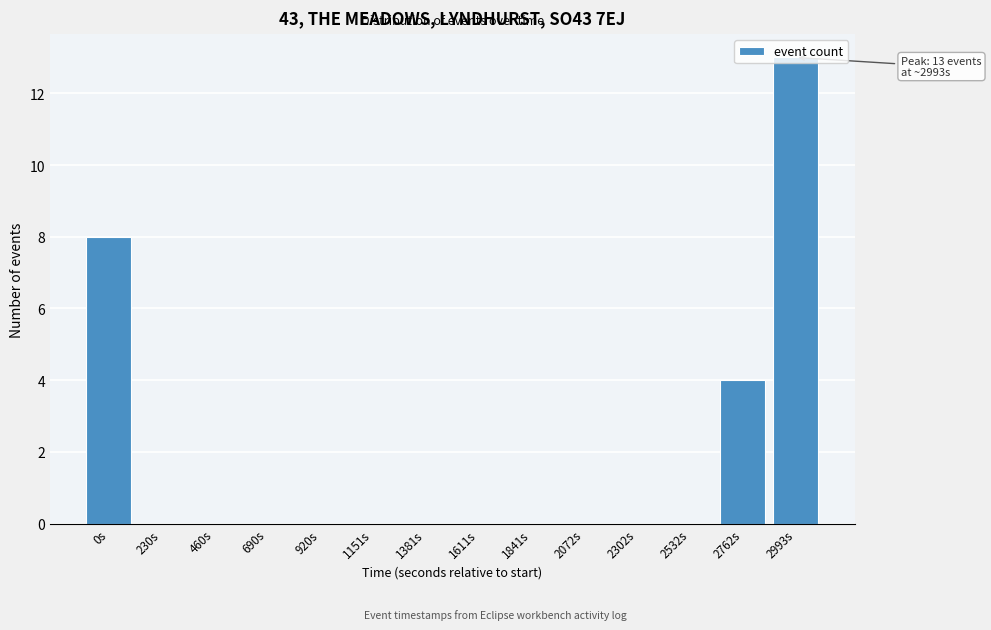

What is the sum of all values?

25